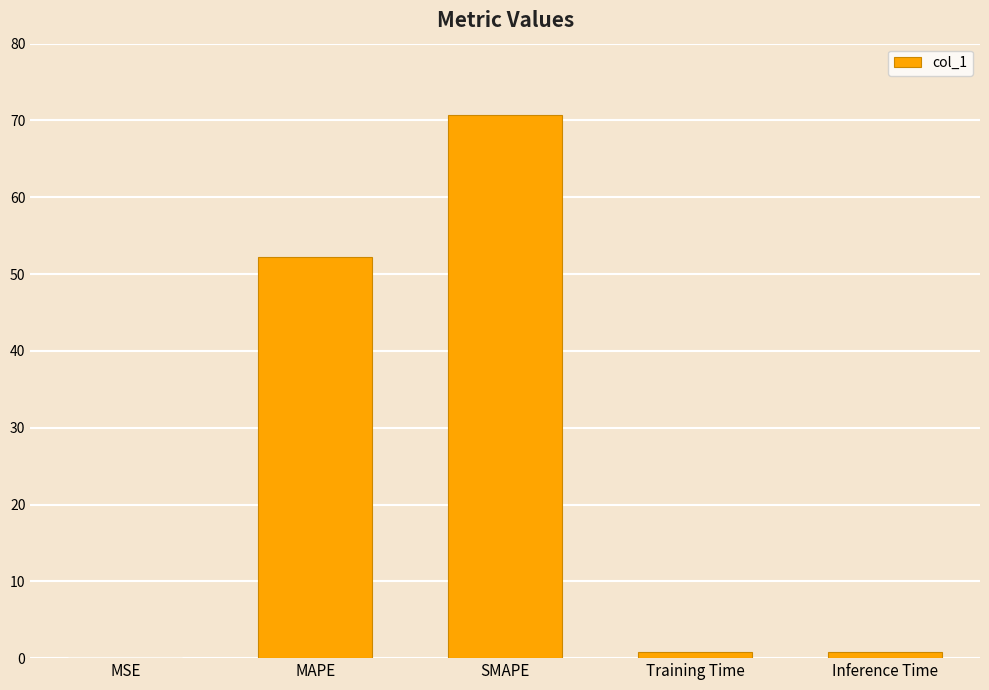

At which label is the value closest to 35?

MAPE